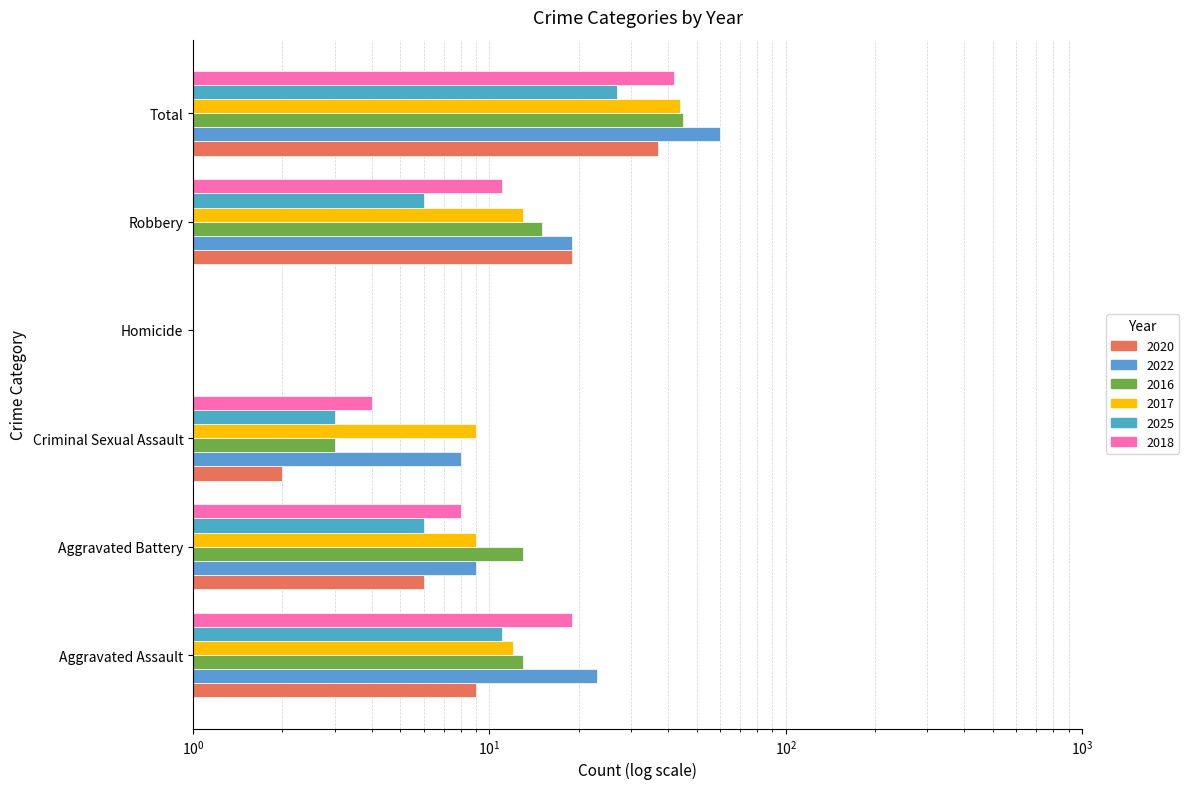

The value of 2016 at Aggravated Battery is 22. True or false?

False